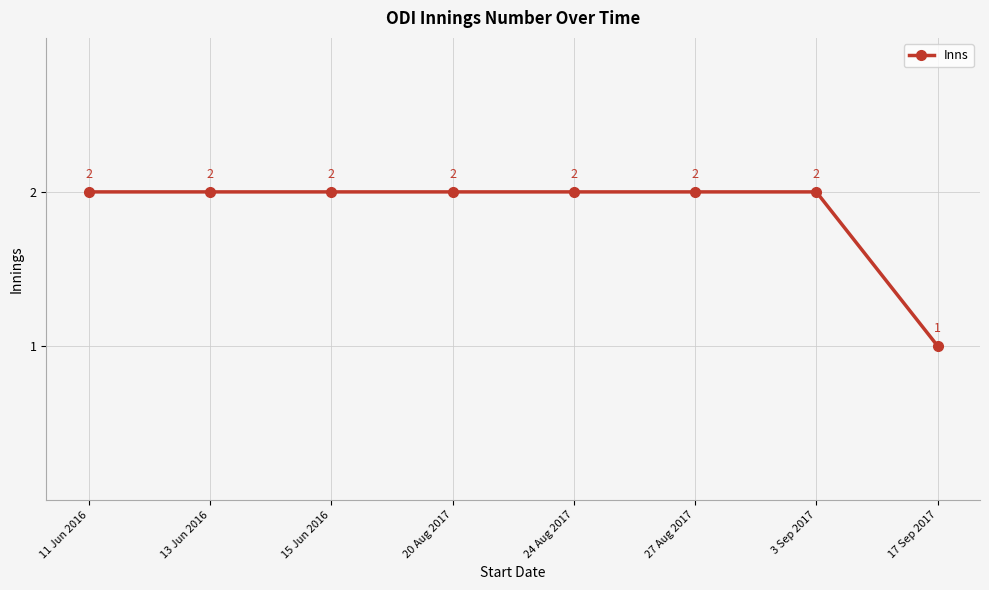

True or false: there are more than 1 points higher than both neighbors.

False